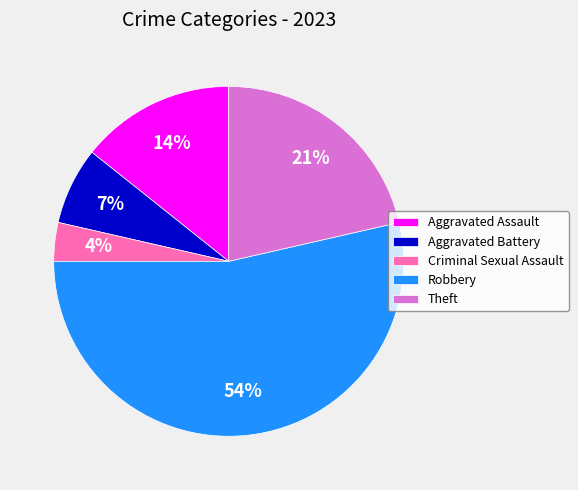

What is the largest slice in the pie chart?

Robbery